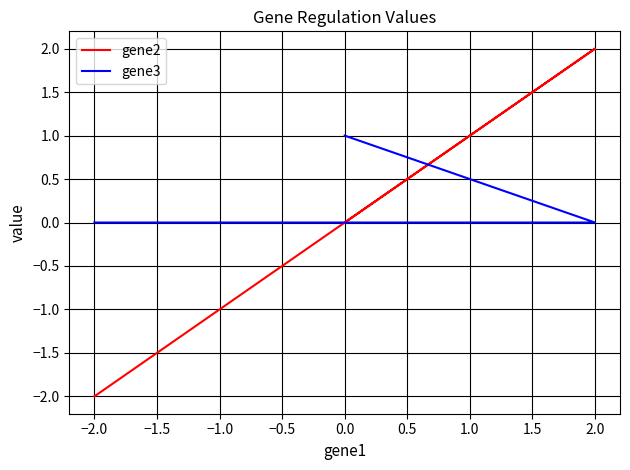

The value of gene3 at 2.0 is 0. True or false?

True